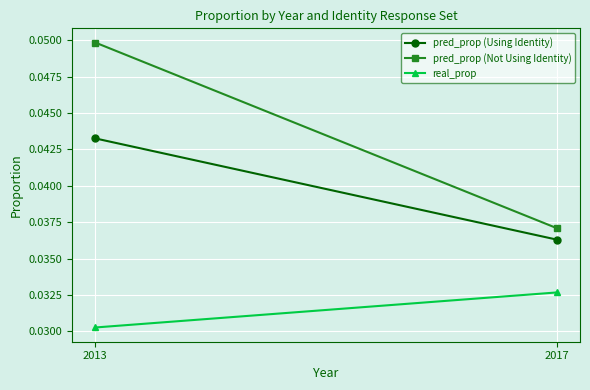

The value of real_prop at 2017 is 0.0. True or false?

False